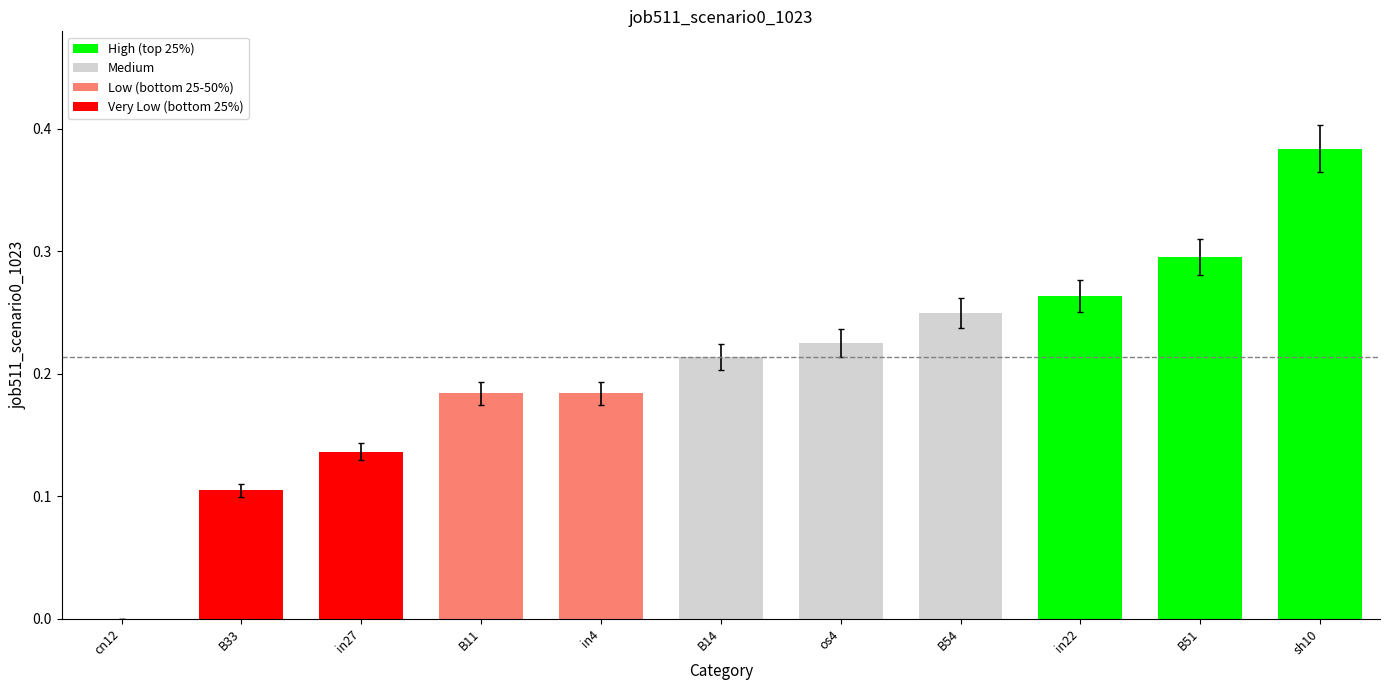

True or false: the data shows 0.2 at in27.

False